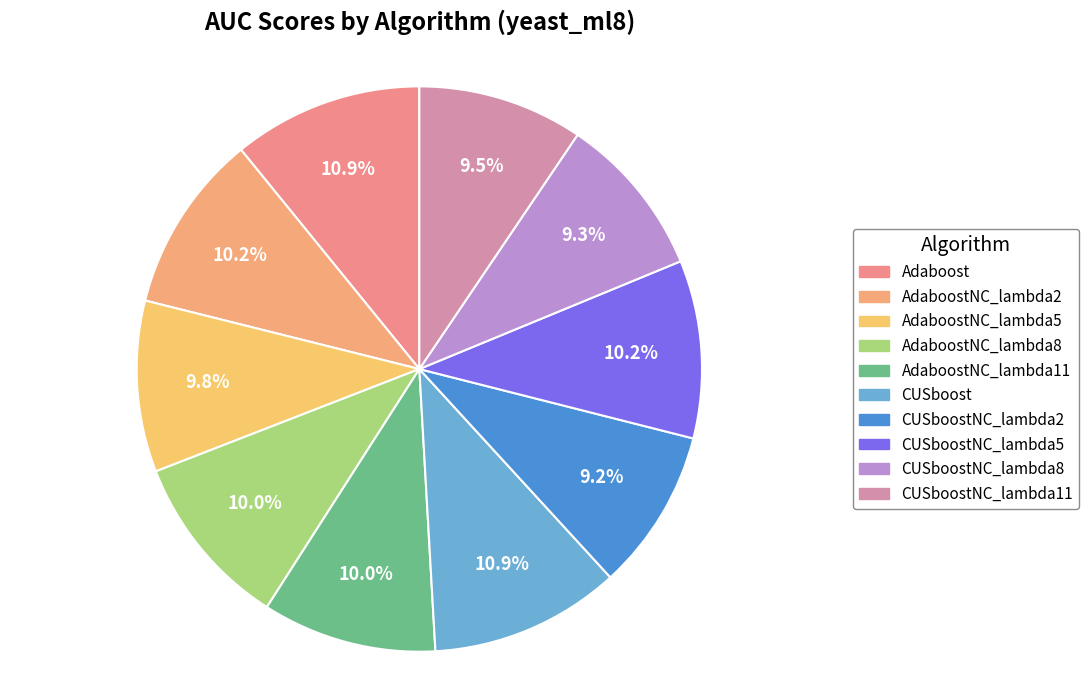

Rank the categories by value from lowest to highest.

CUSboostNC_lambda2_auc, CUSboostNC_lambda8_auc, CUSboostNC_lambda11_auc, AdaboostNC_lambda5_auc, AdaboostNC_lambda11_auc, AdaboostNC_lambda8_auc, CUSboostNC_lambda5_auc, AdaboostNC_lambda2_auc, Adaboost_auc, CUSboost_auc